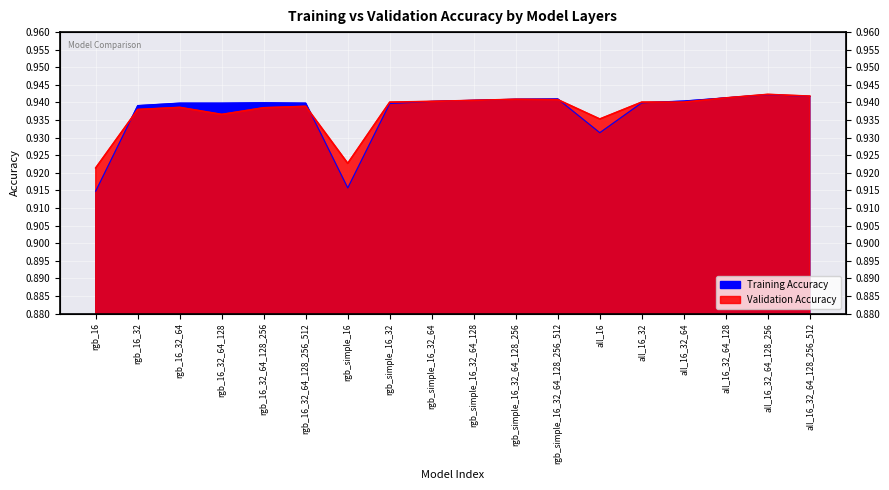

Is it true that Training Accuracy equals 0.5 at all_16_32_64?

False